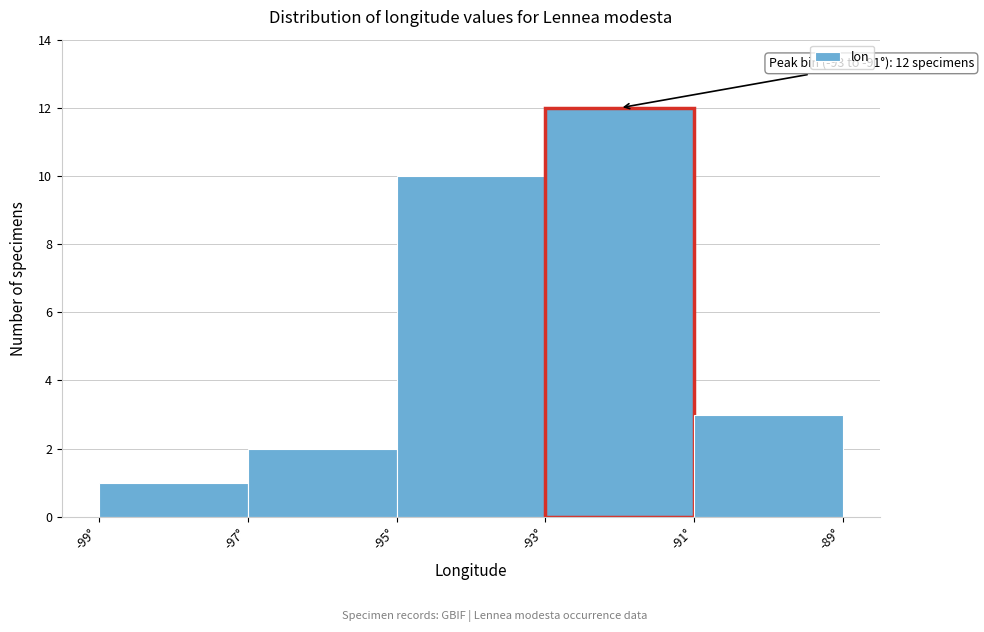

Which range on the x-axis has the tallest bar?

-93 to -91